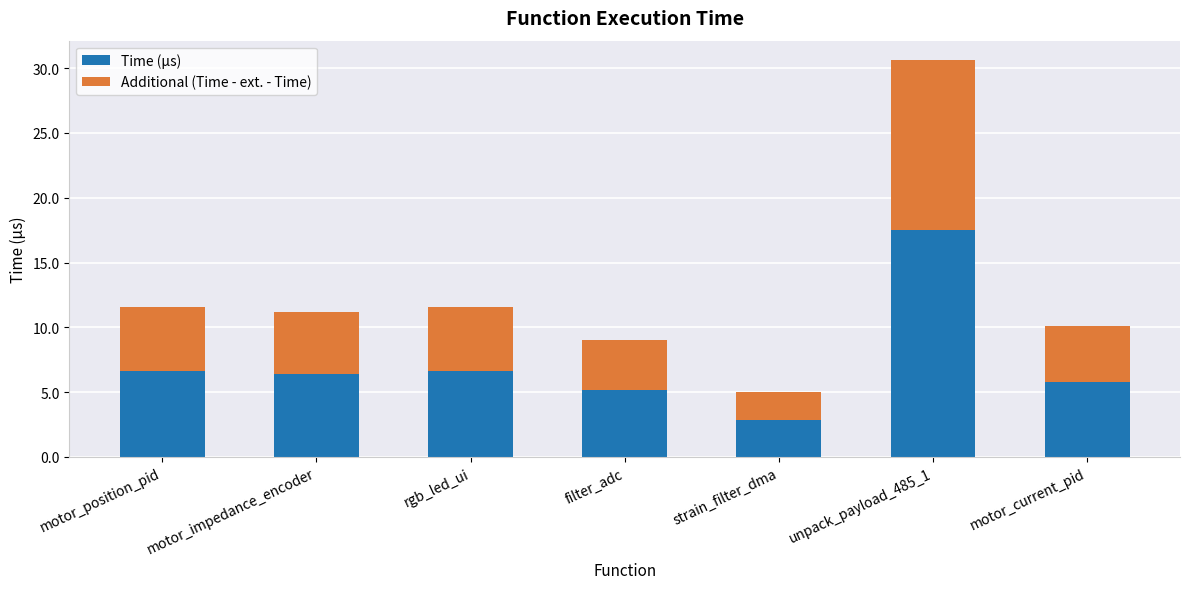

What is the average value of the Time (µs) series?

7.3